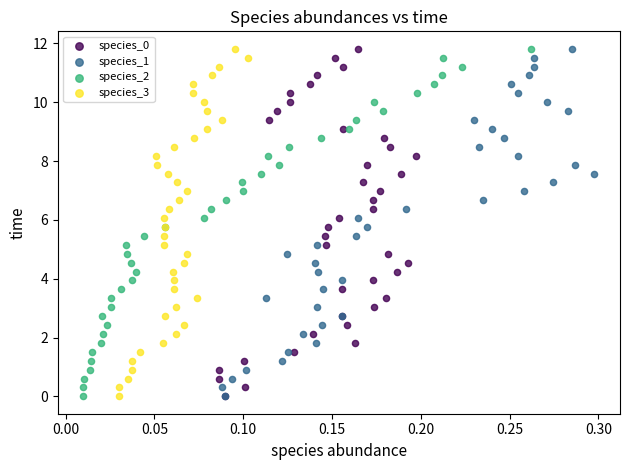

What are all the series names shown in the legend?

species_0, species_1, species_2, species_3